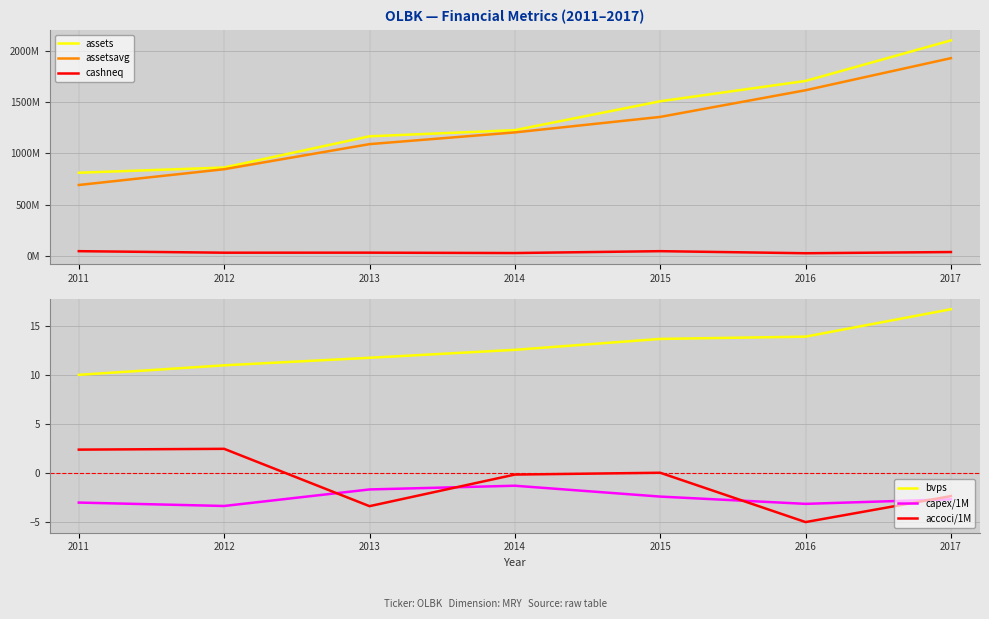

Read the bvps value at 2015.

13.6